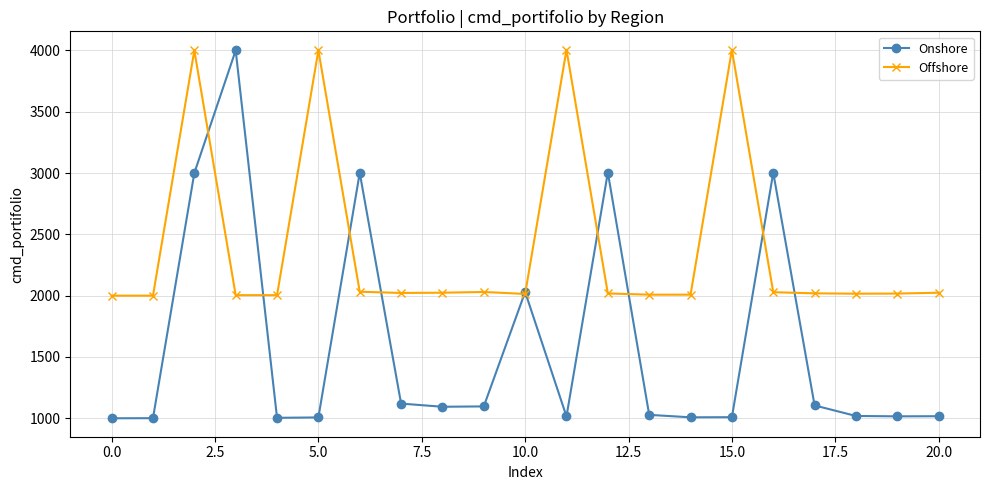

What are all the series names shown in the legend?

Onshore, Offshore